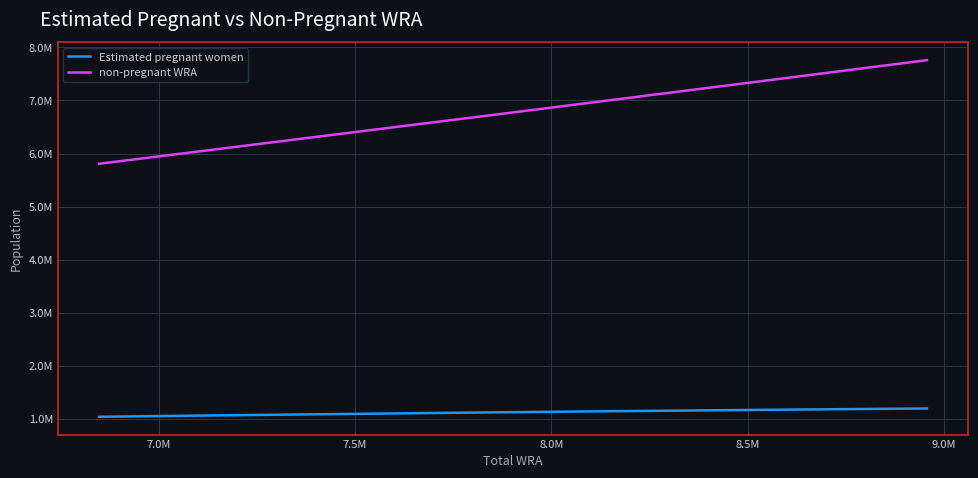

Which series has the largest total across all categories?

non-pregnant WRA